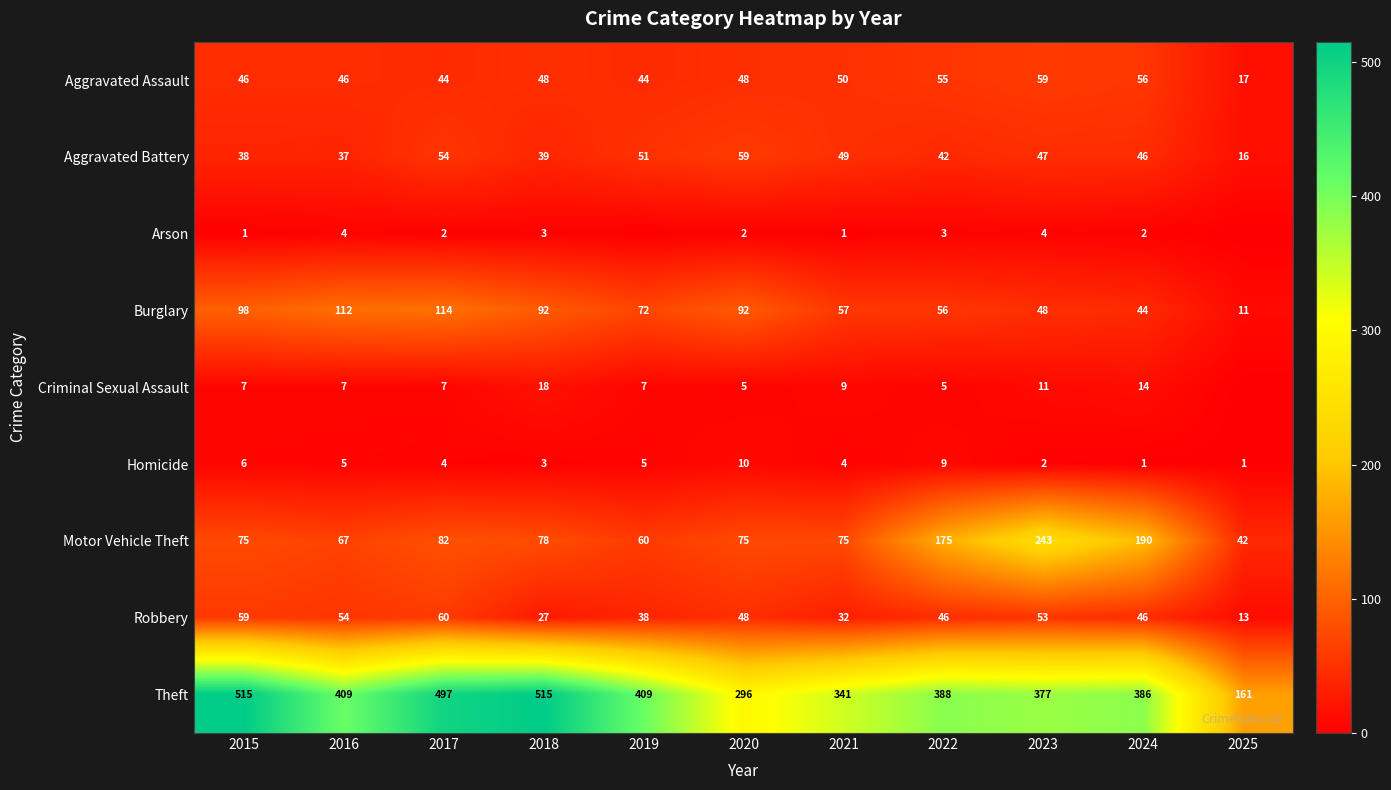

Is the value of Theft at 2016 greater than the value of Homicide at 2015?

Yes